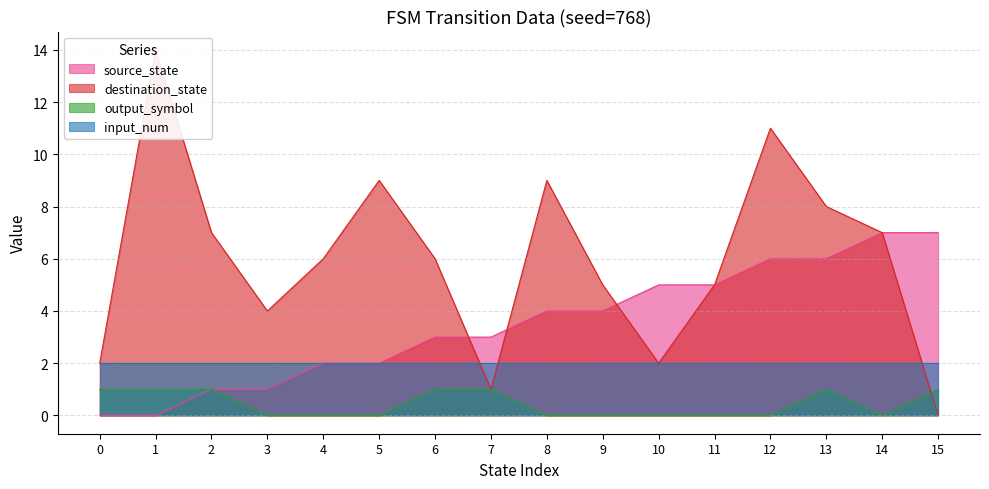

Between 15 and 10, which is larger?

15